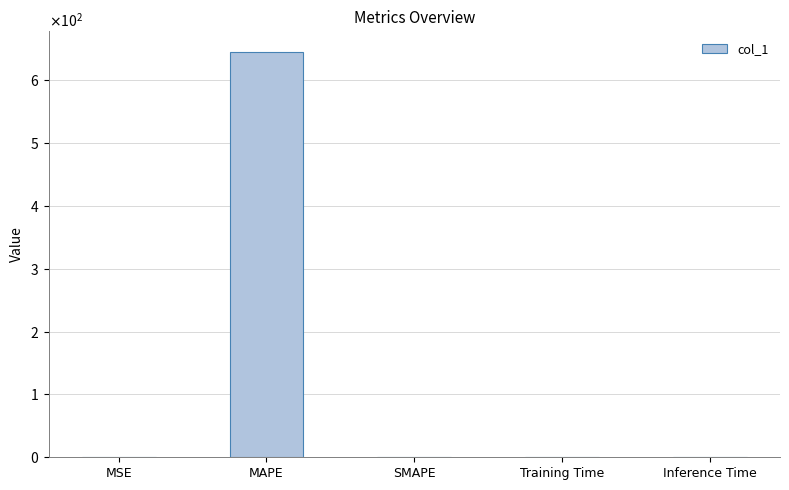

Between Training Time and MAPE, which is larger?

MAPE